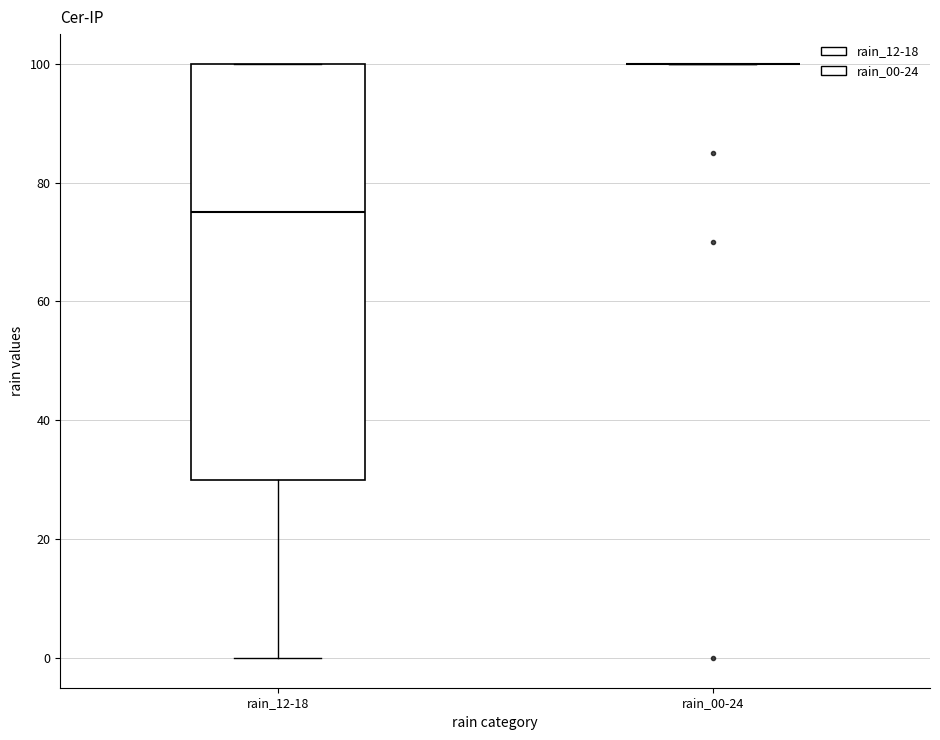

Reading left to right, read every box against the y-axis: the position of its median line, the range the box covers, and the ends of its whiskers. The values are not printed on the chart, so give them approximately, as read against the axis.

rain_12-18: median 76, box 30 to 100, whiskers 0 to 100
rain_00-24: box collapsed to a line at 100, whiskers 100 to 100